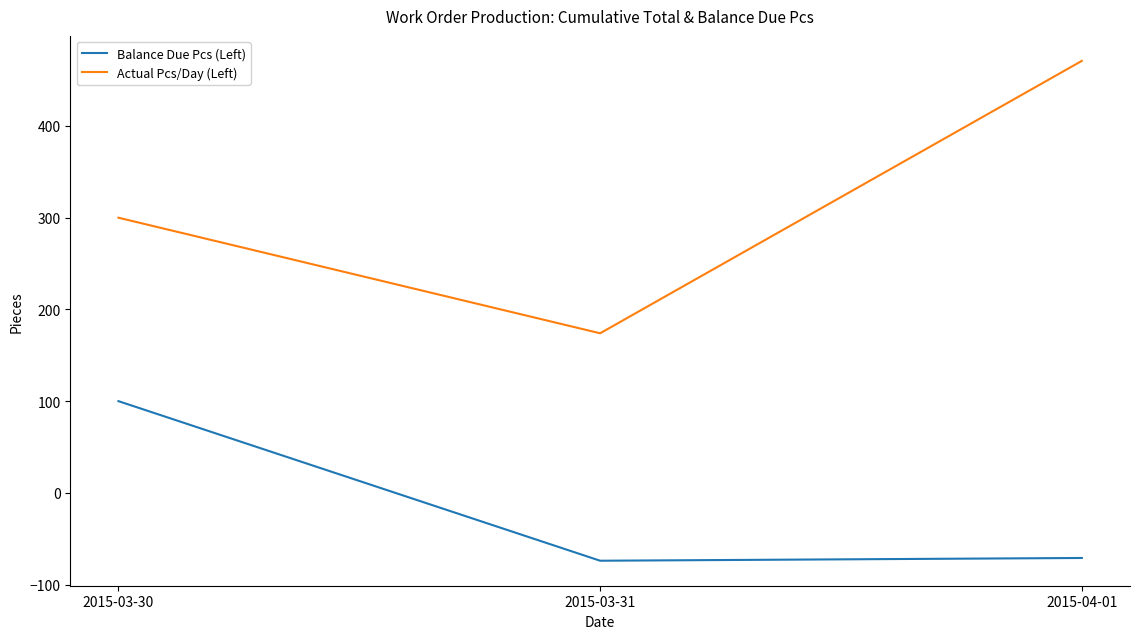

Does the chart have visible grid lines?

No